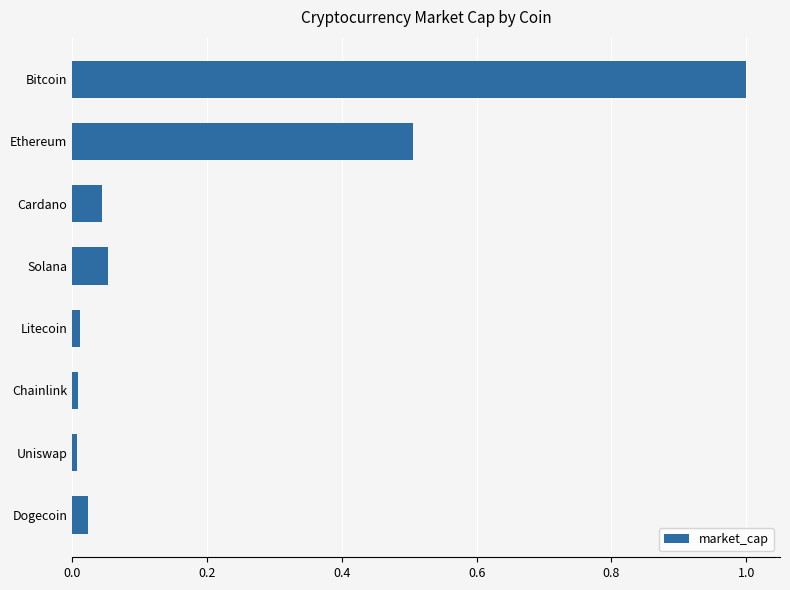

The chart shows a value of 0.0 at Litecoin. True or false?

True